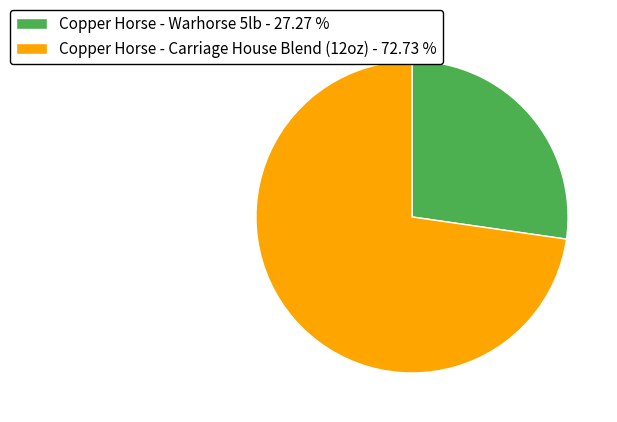

Is the sum of Copper Horse - Carriage House Blend (12oz) - 72.73 % and Copper Horse - Warhorse 5lb - 27.27 % greater than half?

Yes